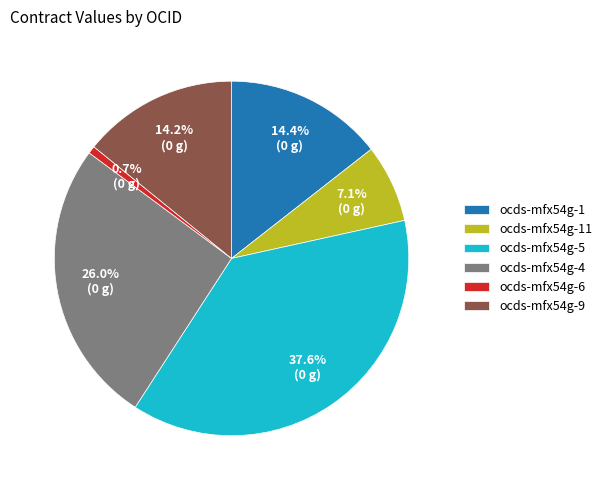

True or false: ocds-mfx54g-5 accounts for 25% of the total.

False